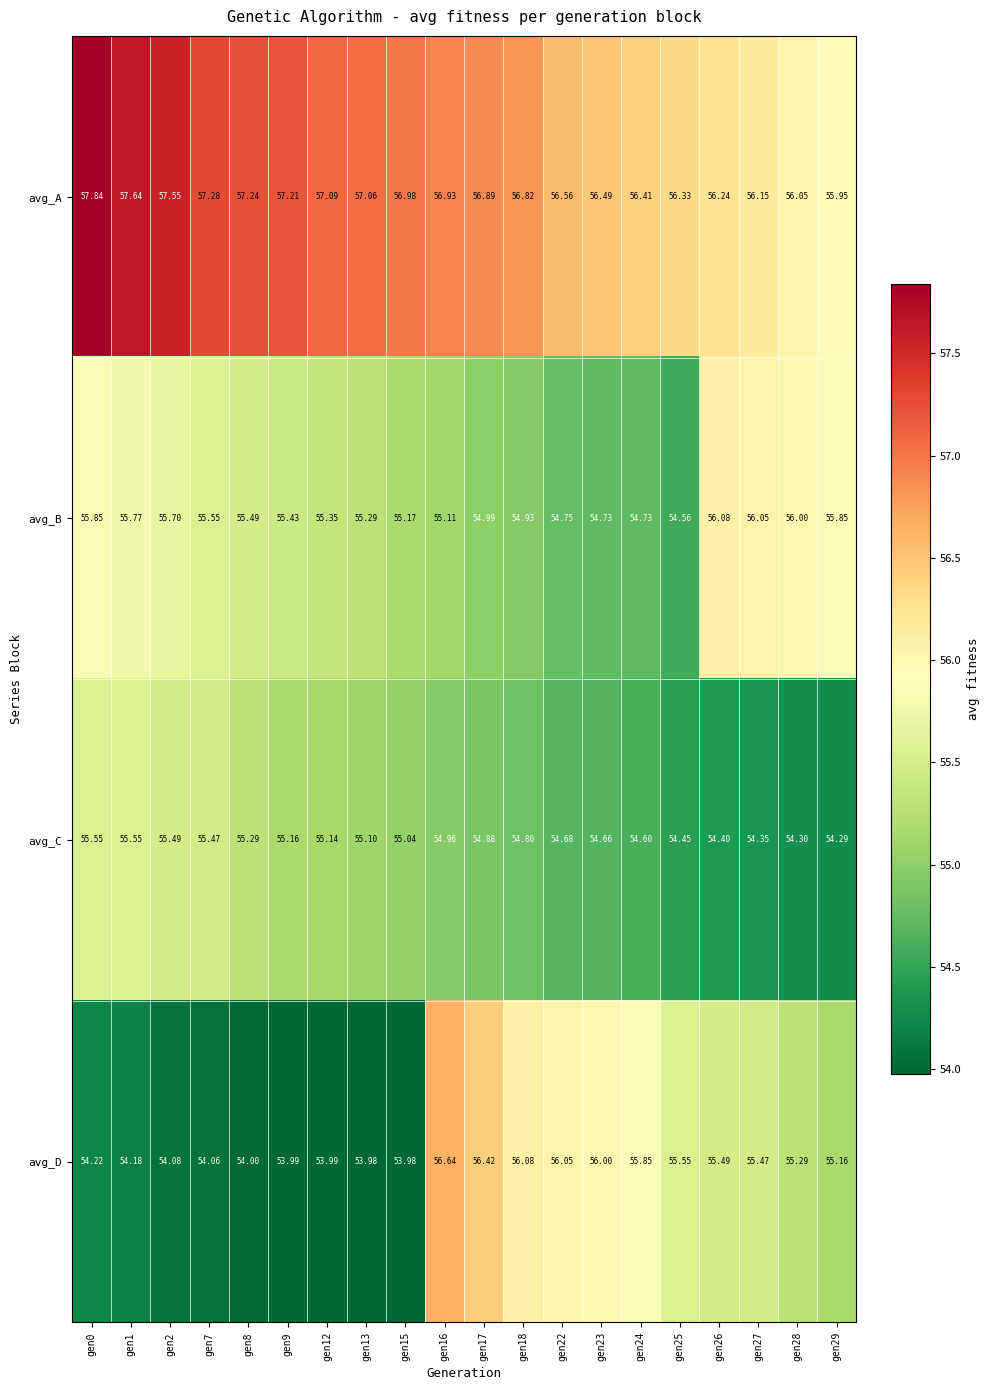

What is the smallest value displayed?

54.0